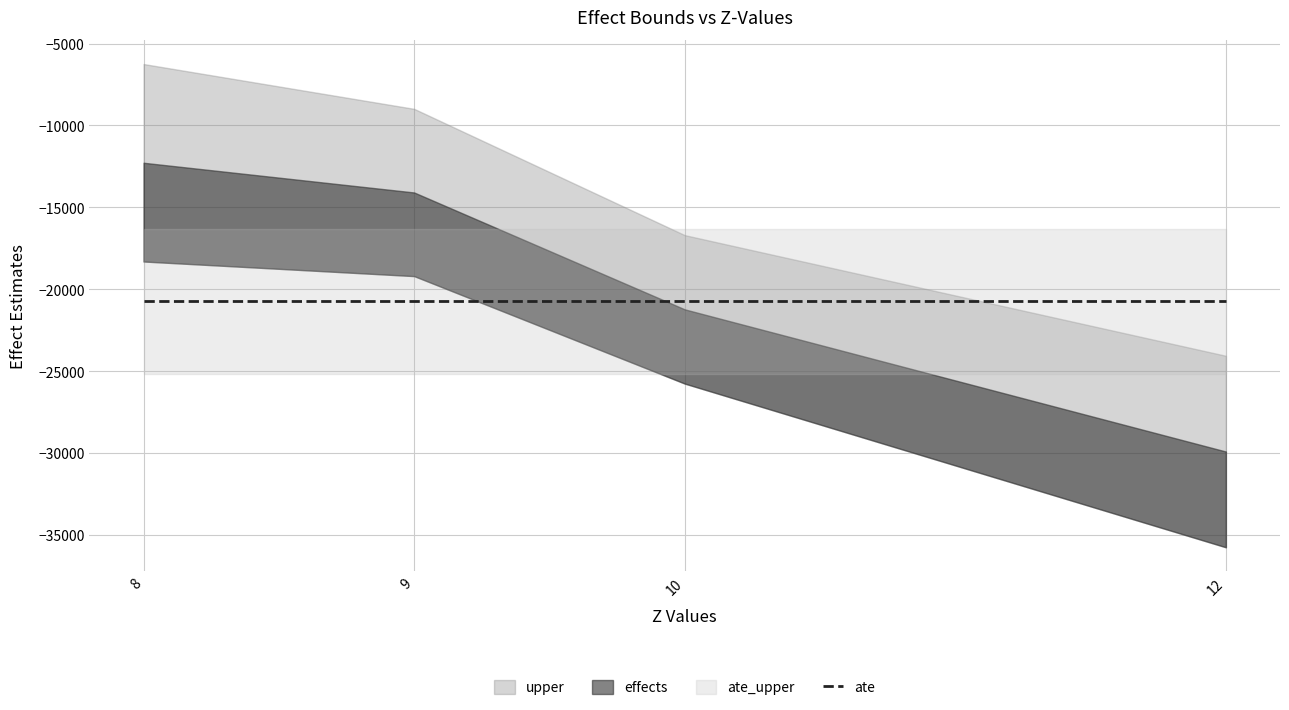

True or false: upper has a value of -26049.9 at 2.

False